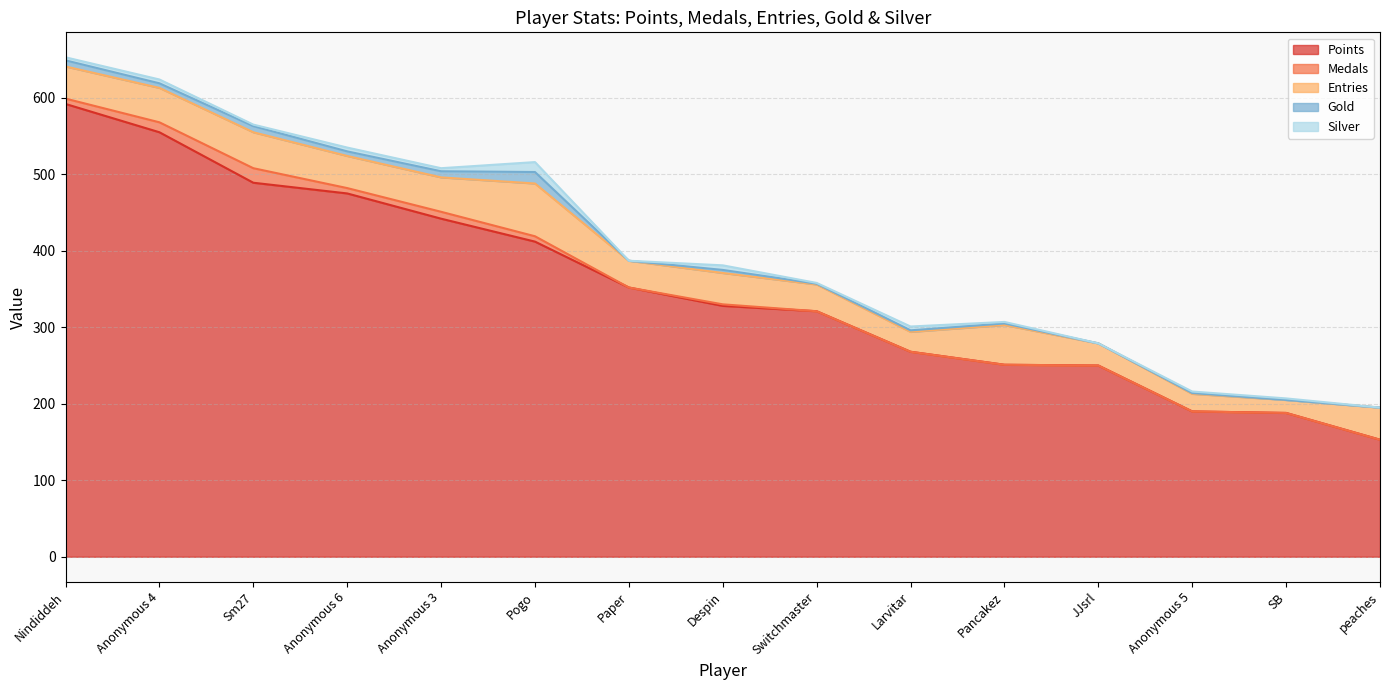

How many categories are shown in the chart?

15